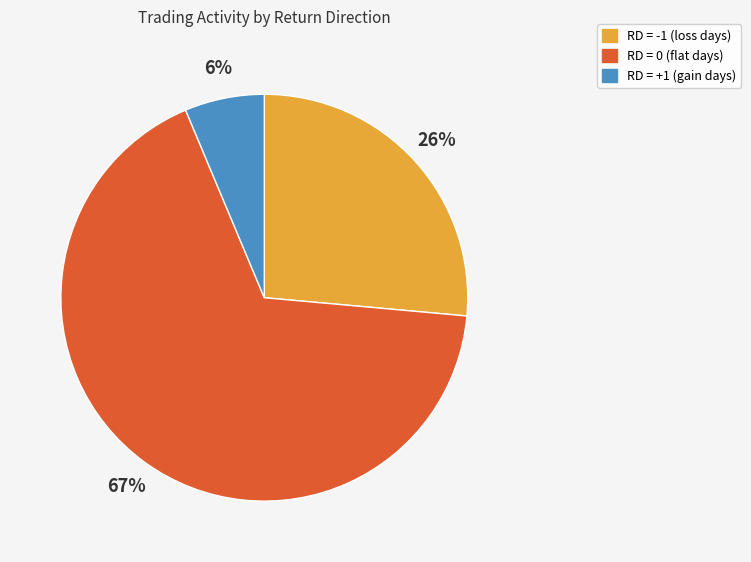

Do RD = -1 (loss days) and RD = 0 (flat days) together represent more than half of the pie?

Yes